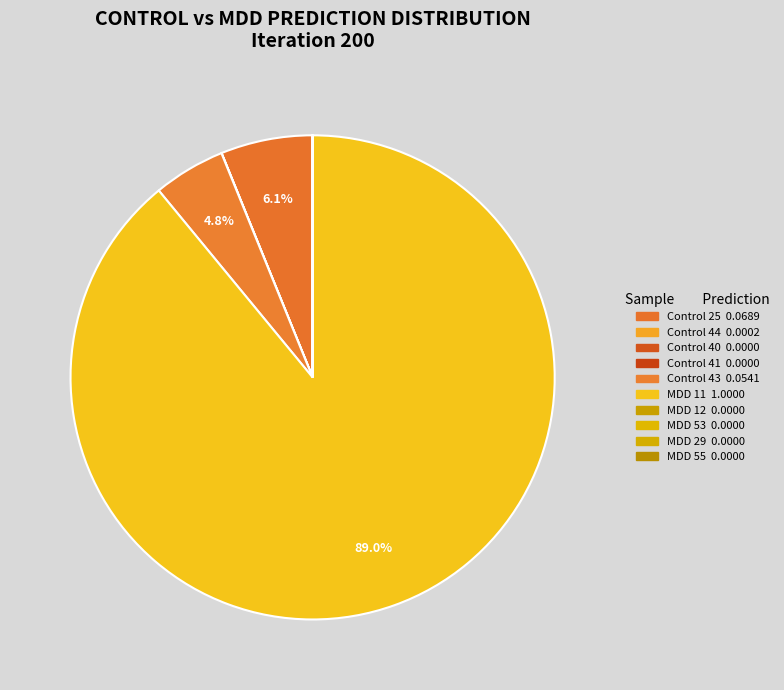

Which slice is the smallest?

Control 41